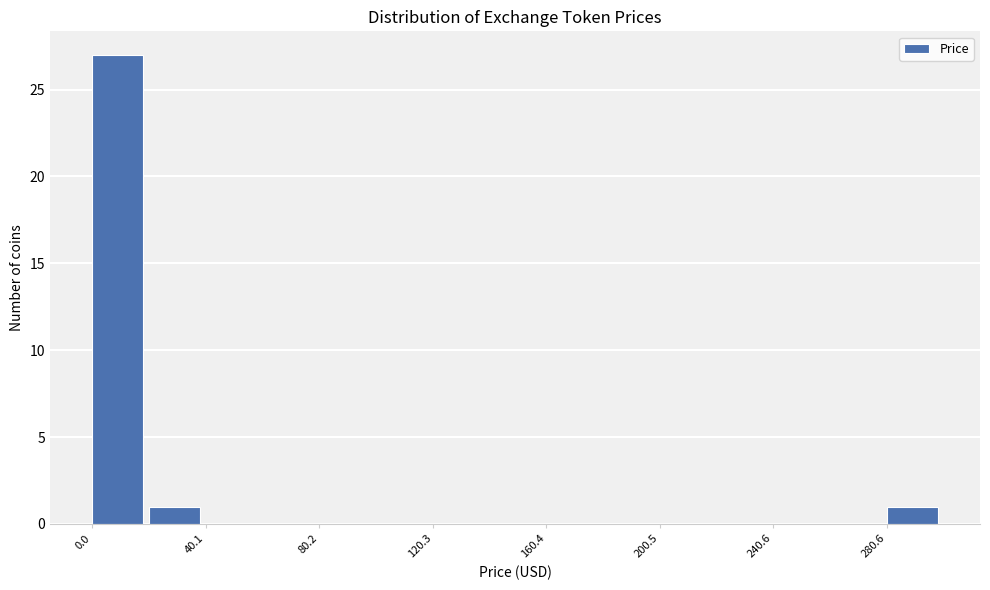

What is the height of the bar covering 280 to 300 on the x-axis? Neither the bar edges nor the heights are printed on the chart, so give them approximately, as read against the axes.

1